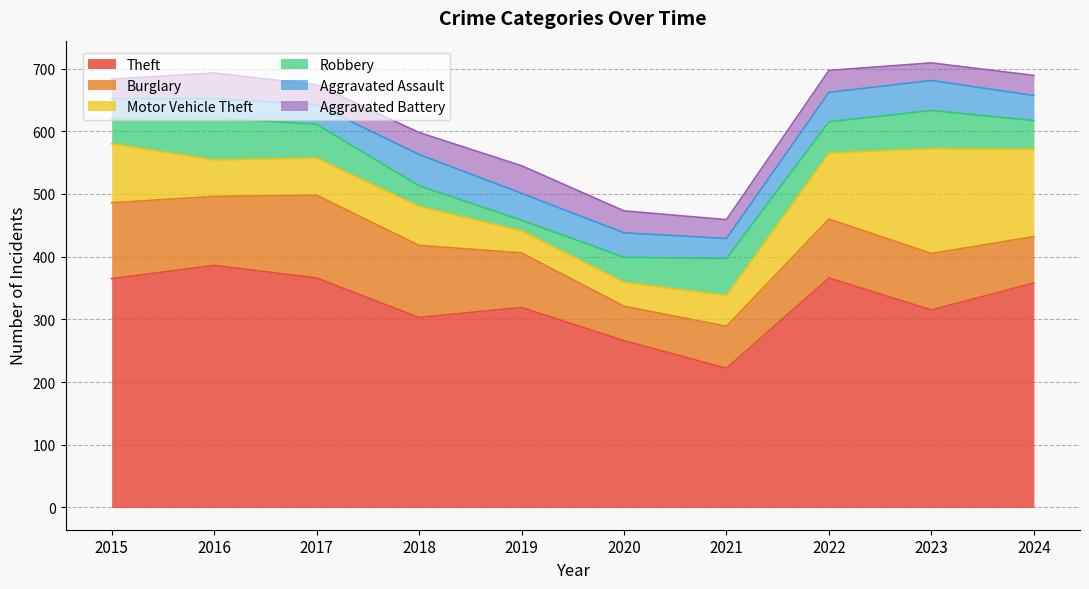

Which series has the widest spread of values?

Theft